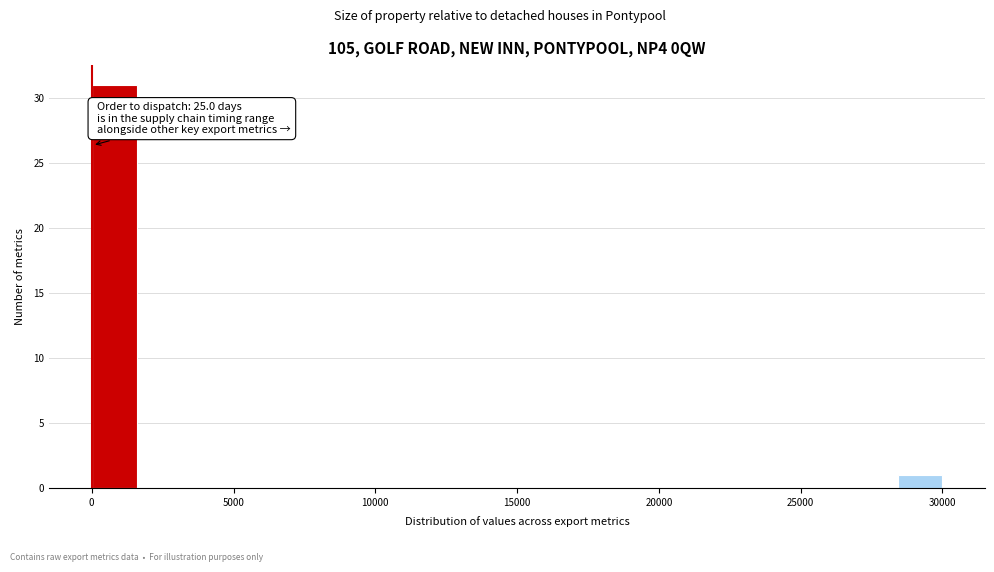

Around what value on the x-axis is the tallest bar? Give the approximate position of its centre, as read against the axis.

1000